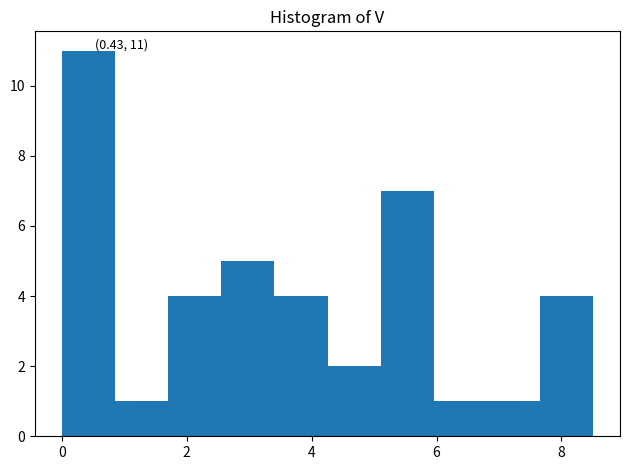

Which range on the x-axis has the tallest bar?

0.0 to 0.8